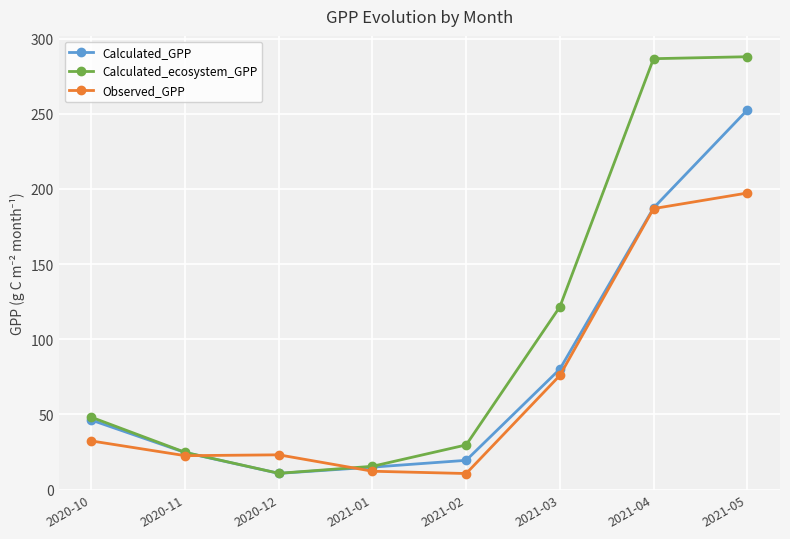

What is the smallest value displayed?

10.7